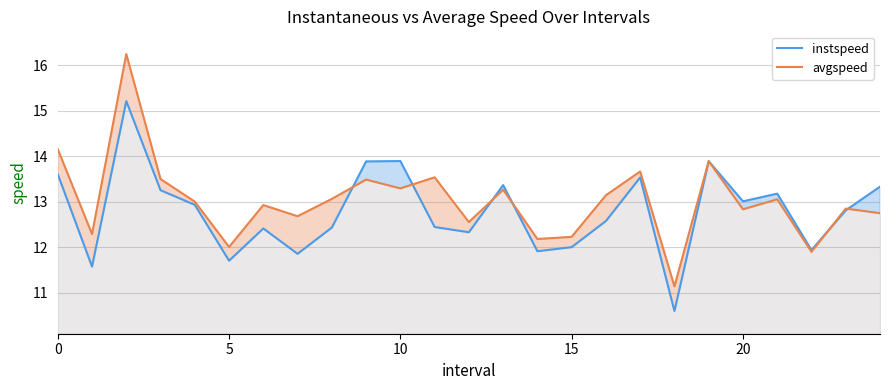

Rank the series by their average value, from highest to lowest.

avgspeed, instspeed